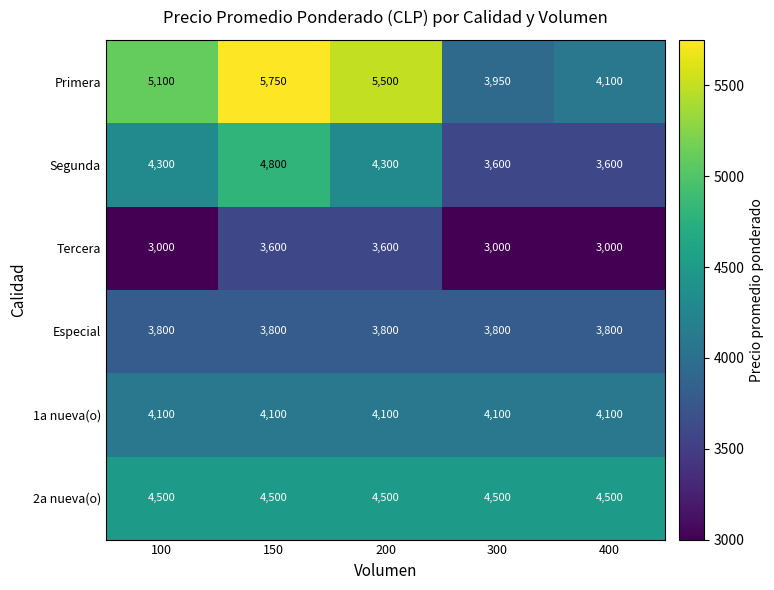

What is the approximate value of Segunda at 150?

4800